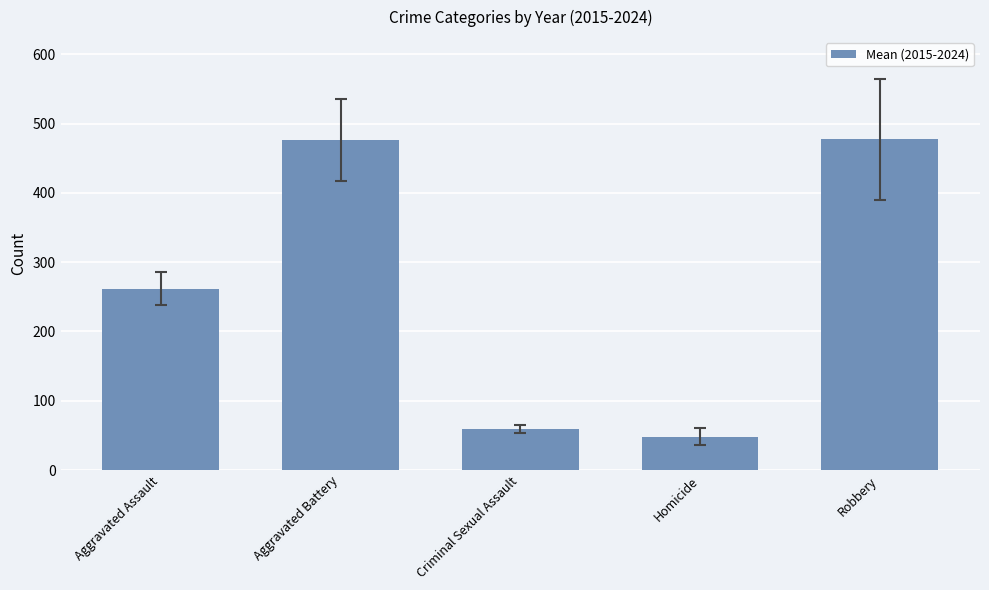

What is the minimum value shown in the chart?

48.4